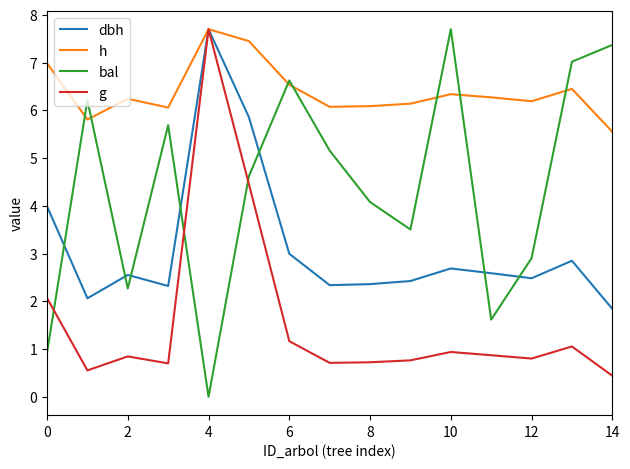

Rank the series by their average value, from highest to lowest.

h, bal, dbh, g